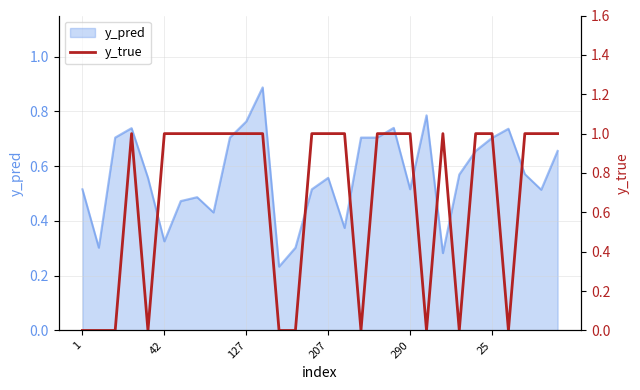

How many lines are shown in the chart?

1